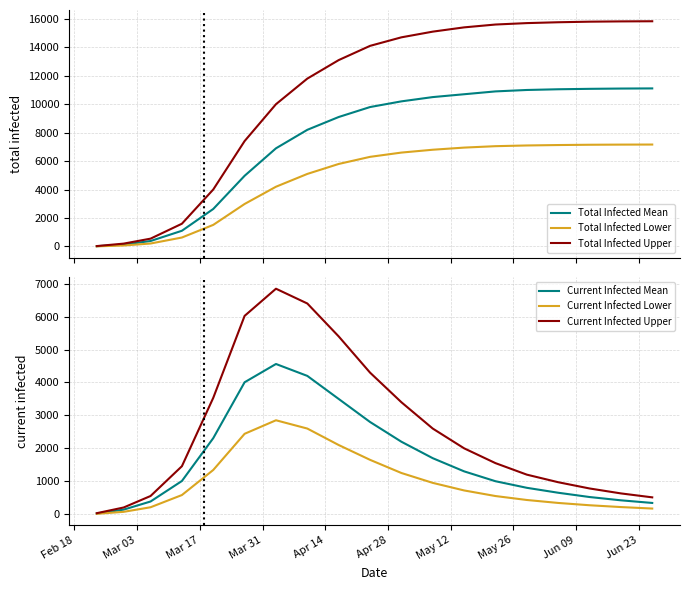

What is the maximum value for Current Infected Mean?

4562